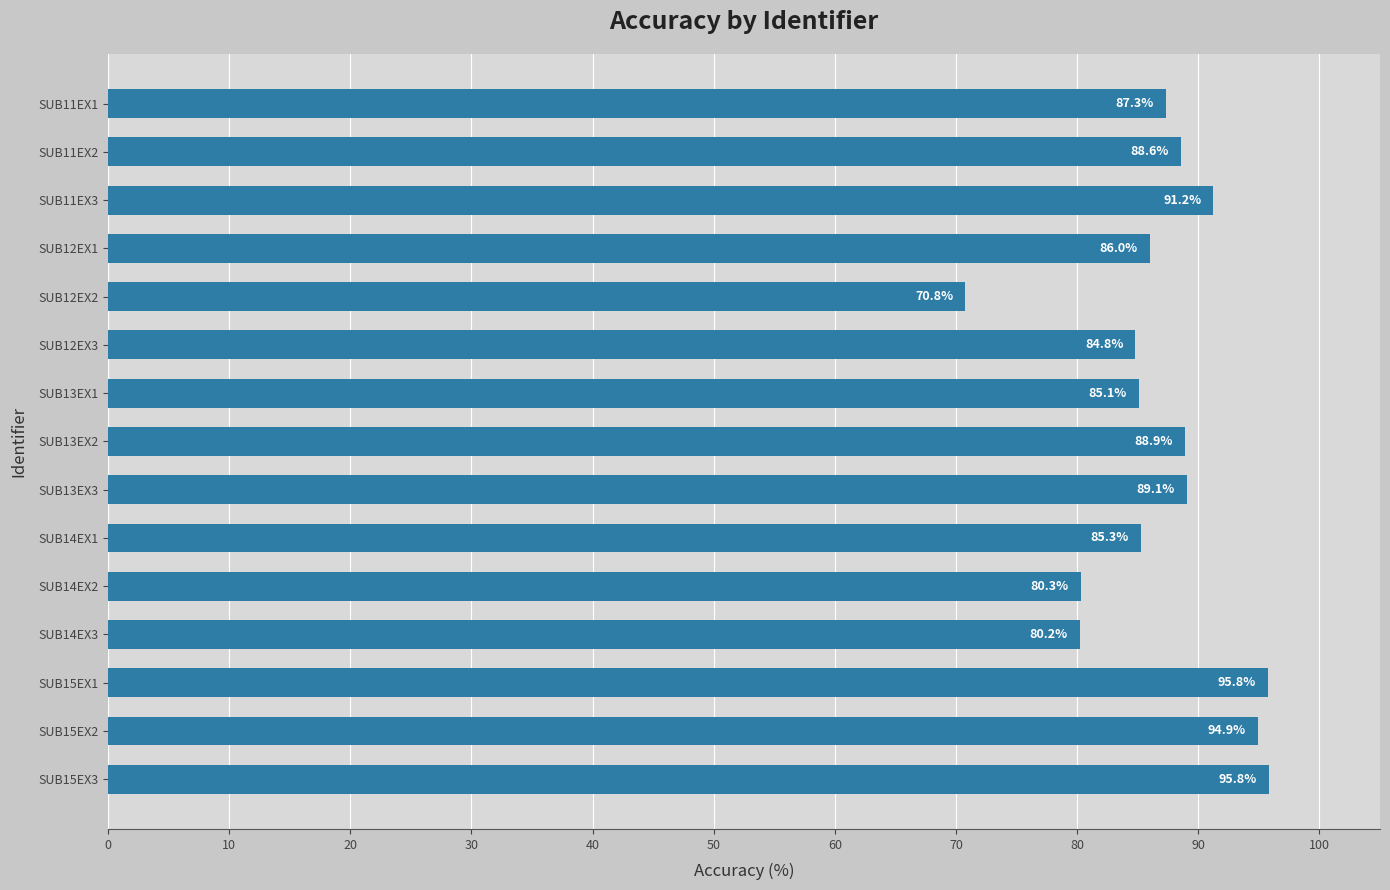

What is the smallest value displayed?

70.8